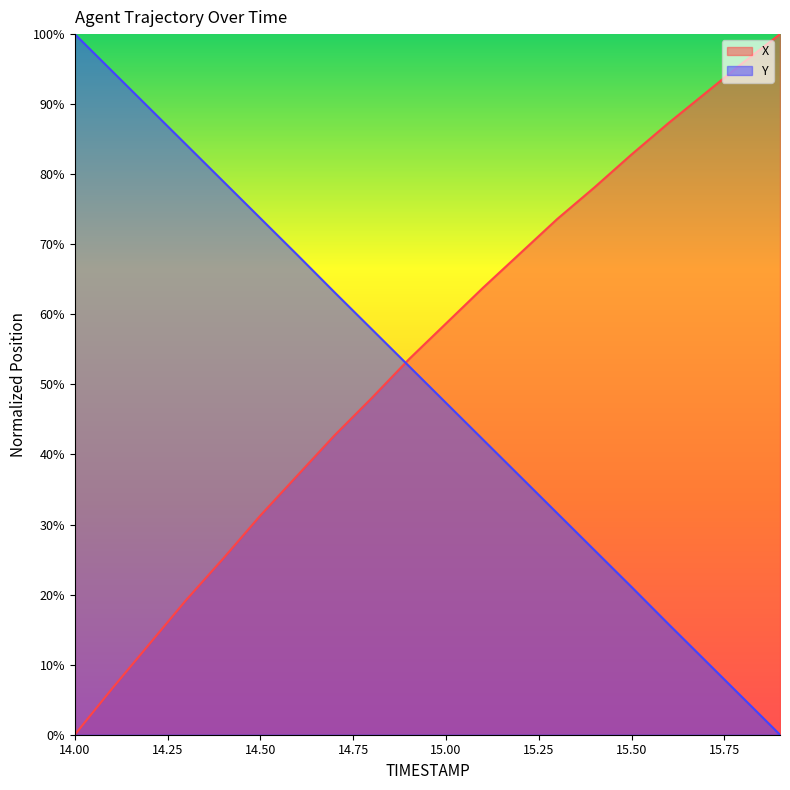

At which category does the chart reach its minimum across all series?

14.0